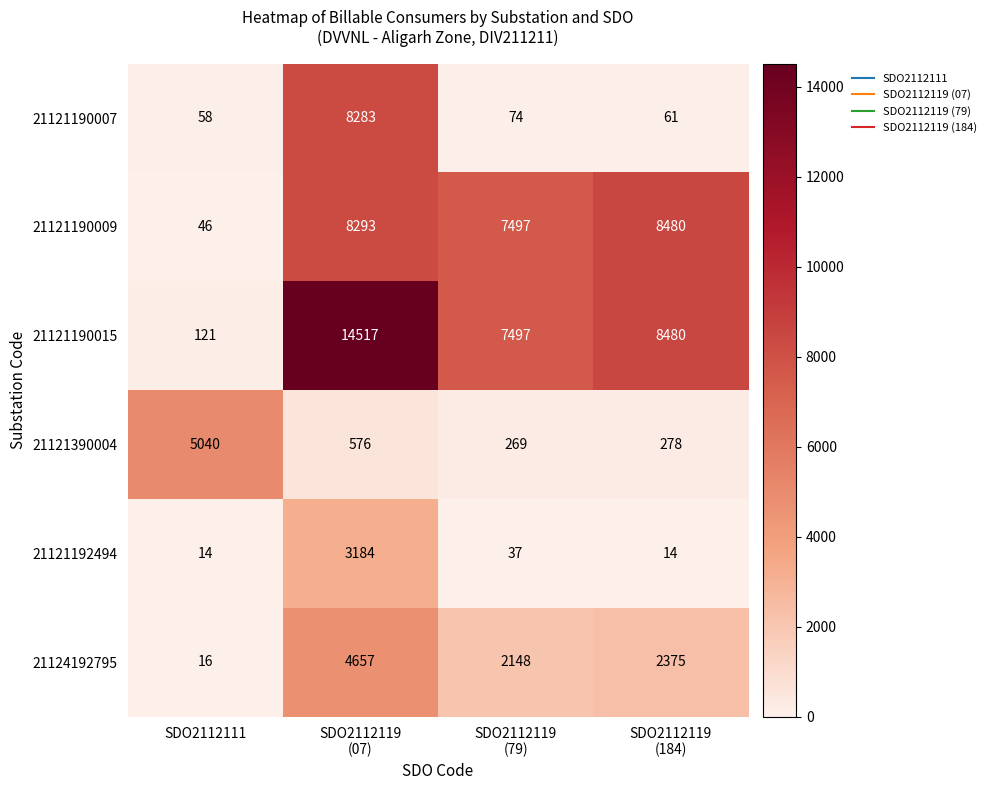

Which series has the widest spread of values?

21121190015